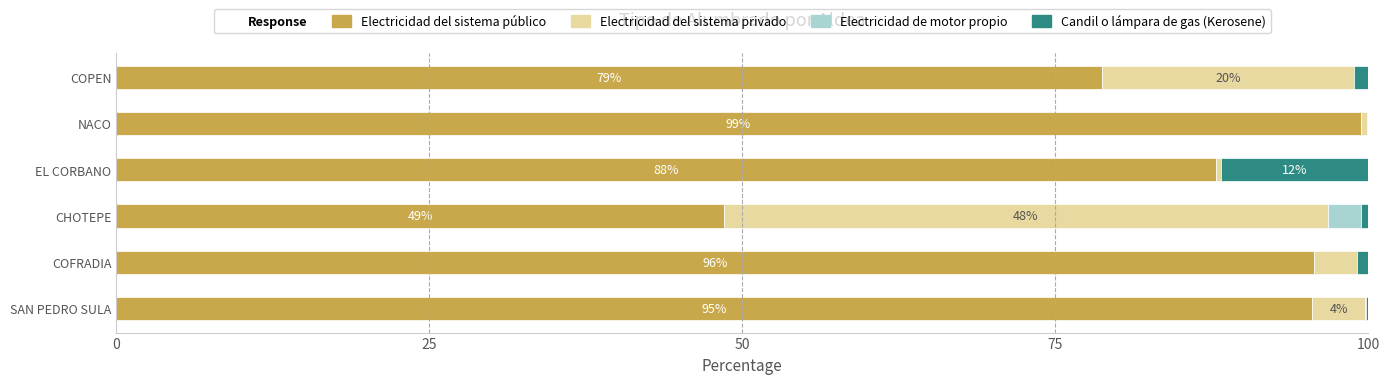

What is the highest value of the Electricidad del sistema público series?

99.4